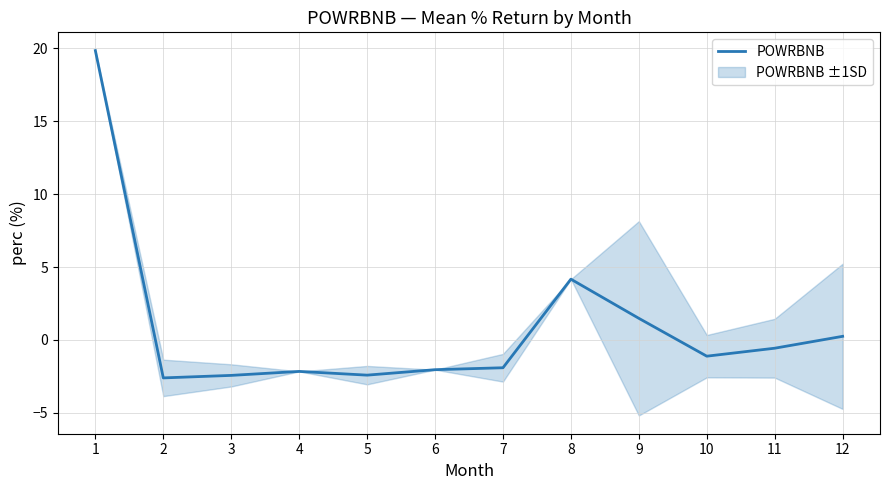

True or false: the data shows -2.6 at 2.

True